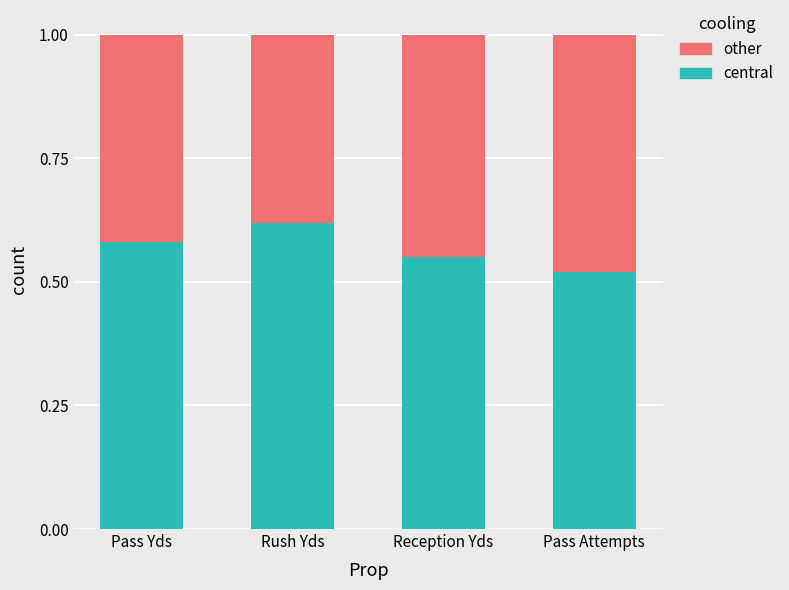

Does the chart contain stacked bars?

Yes